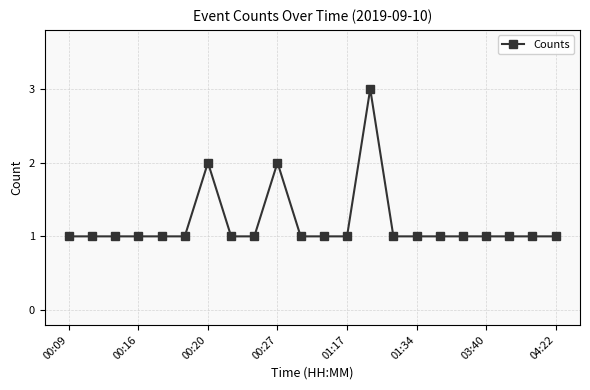

What is the value of the 6th point from the left?

1